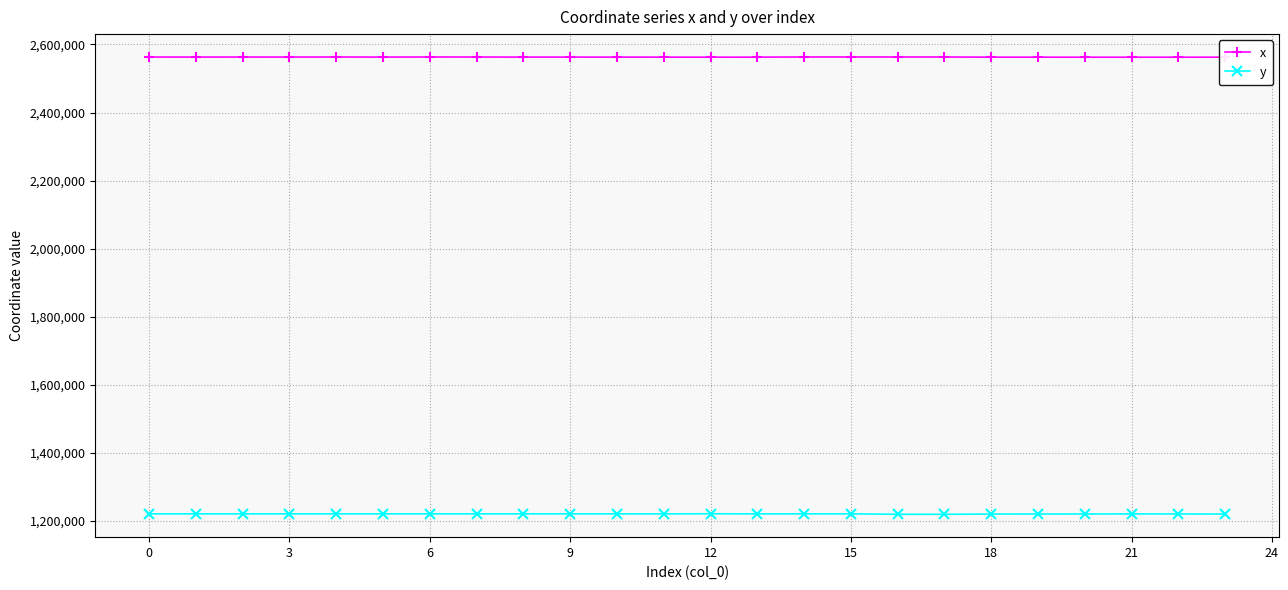

What is the difference between the maximum and minimum values in the y series?

1561.6